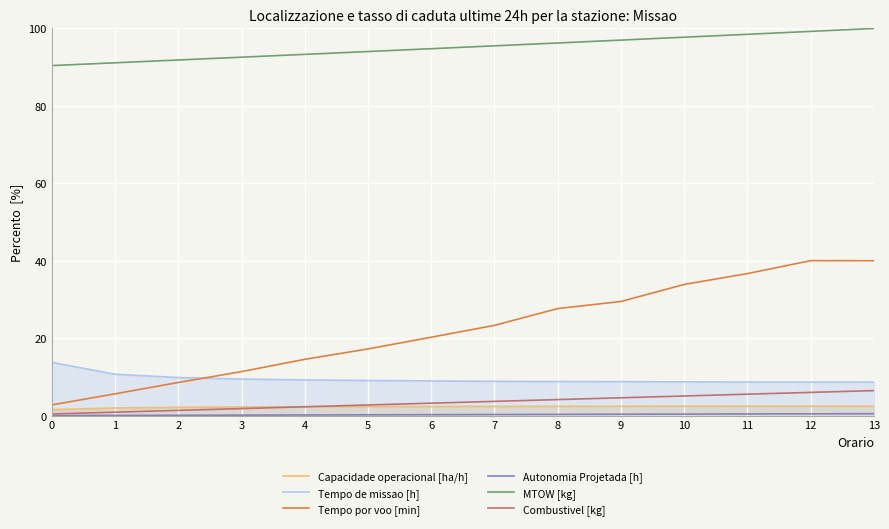

The MTOW [kg] series shows 91.9 at 2. True or false?

True